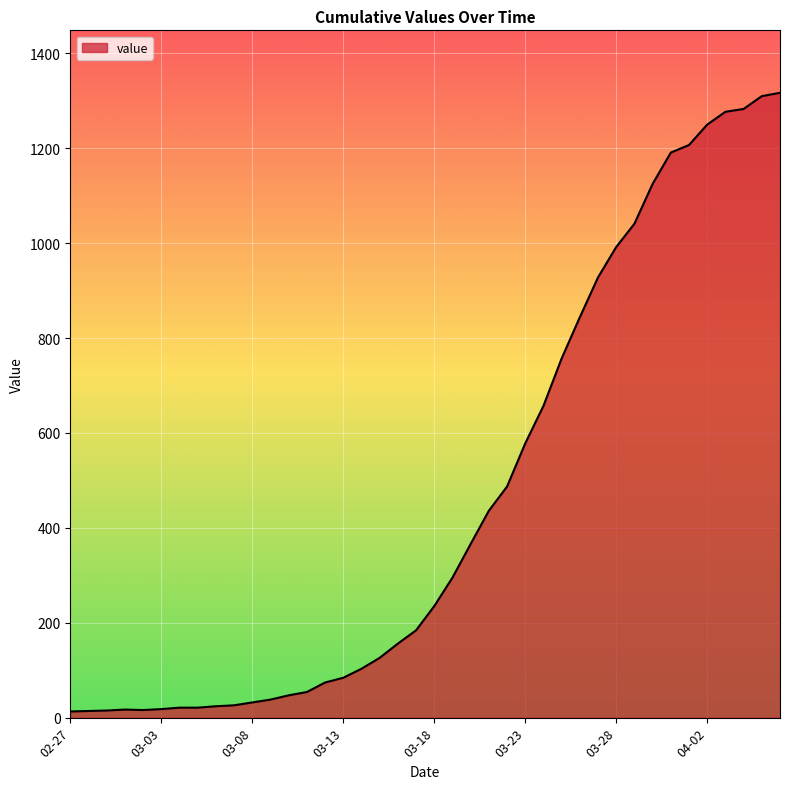

What is the difference between the maximum and minimum values?

1304